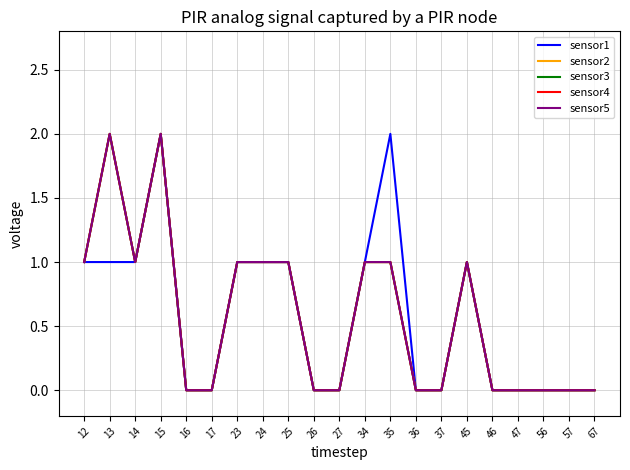

Rank the categories by sensor2 value from lowest to highest.

16, 17, 26, 27, 36, 37, 46, 47, 56, 57, 67, 12, 14, 23, 24, 25, 34, 35, 45, 13, 15